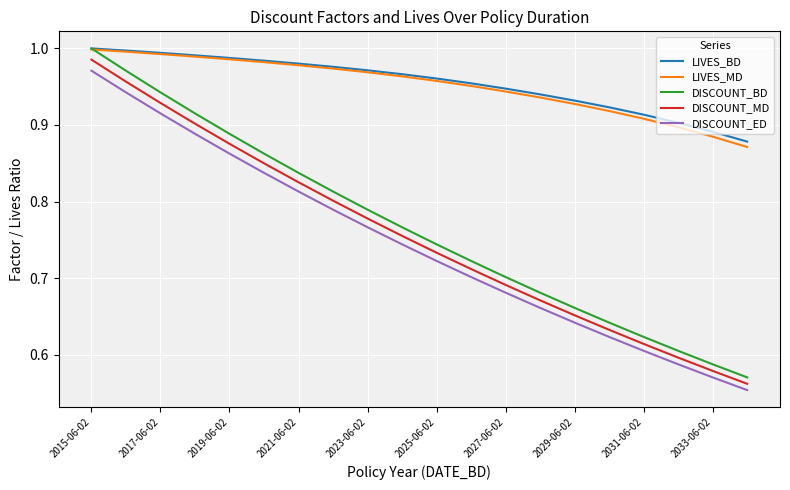

At how many categories does at least one series exceed 0?

20